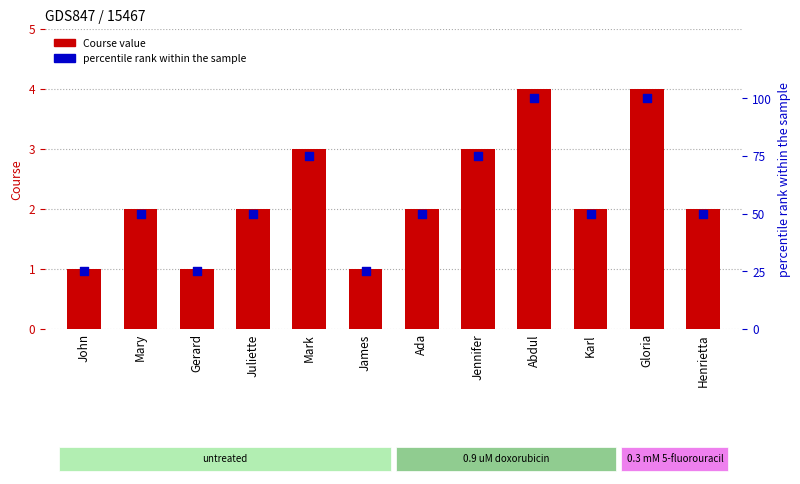

Which series has the largest Y range (max minus min)?

percentile rank within the sample